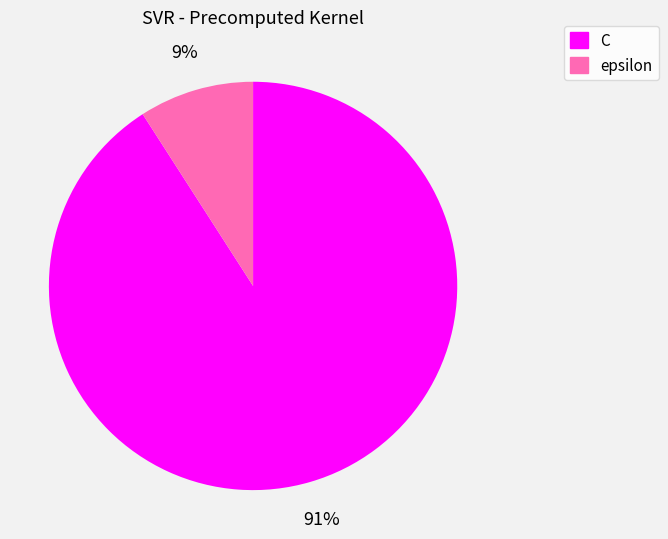

Is it true that C is 91% of the pie?

True